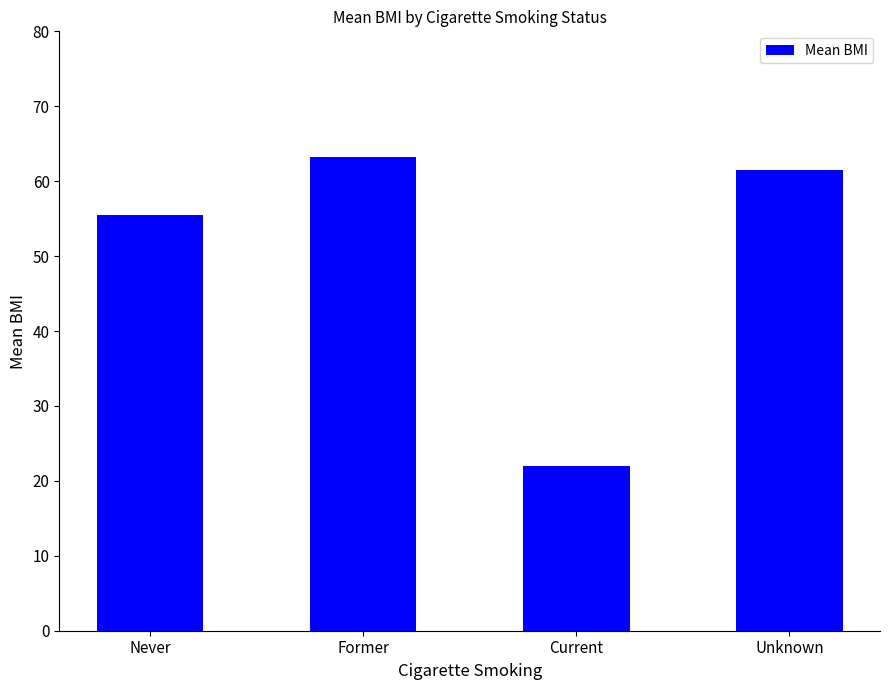

True or false: the data shows 26.3 at Unknown.

False